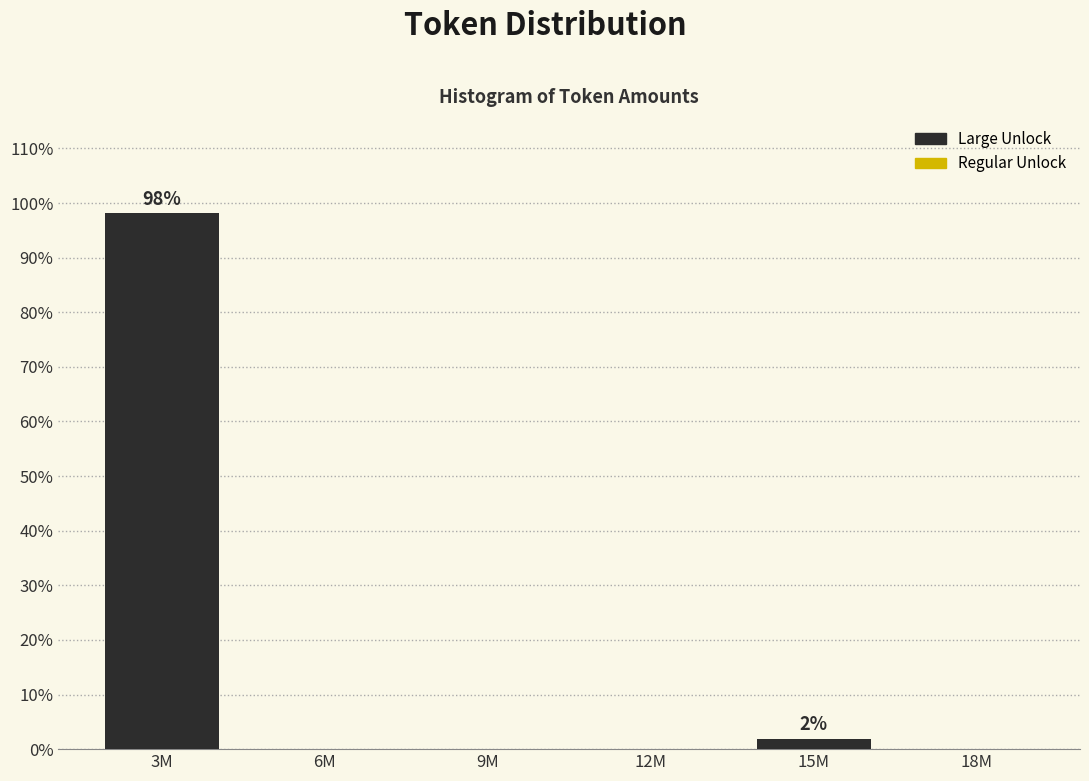

Reading left to right, what are all the values shown in this chart?

3M=98.1	6M=0.0	9M=0.0	12M=0.0	15M=1.9	18M=0.0